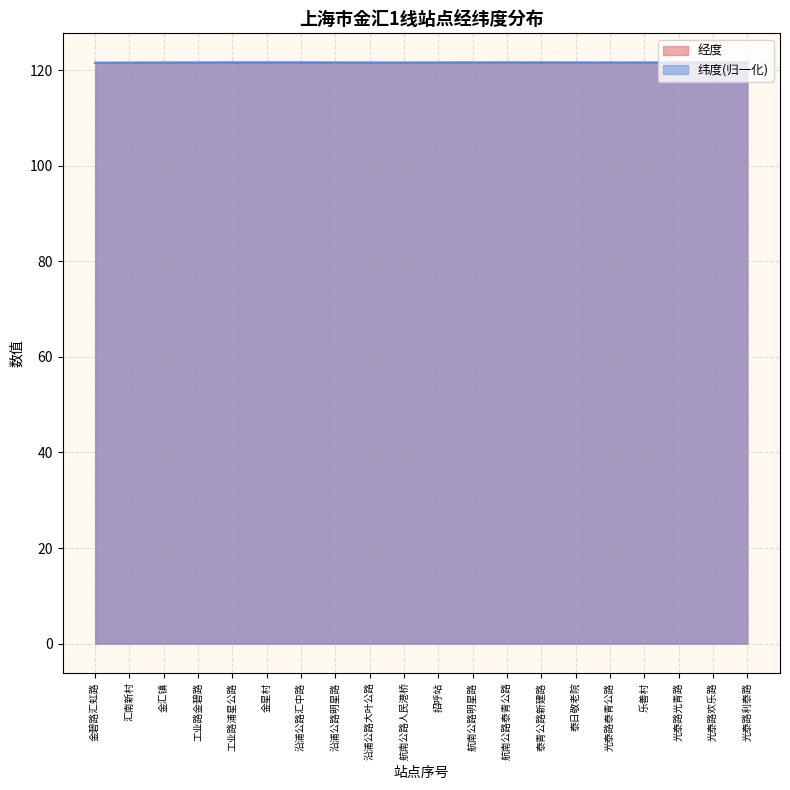

Rank the categories by 纬度 value from highest to lowest.

金星村, 沿浦公路汇中路, 工业路浦星公路, 工业路金碧路, 金汇镇, 航南公路泰青公路, 沿浦公路明星路, 航南公路明星路, 泰青公路新建路, 招呼站, 汇南新村, 航南公路人民港桥, 泰日敬老院, 光泰路利泰路, 沿浦公路大叶公路, 光泰路欢乐路, 光泰路光青路, 乐善村, 光泰路泰青公路, 金碧路汇虹路